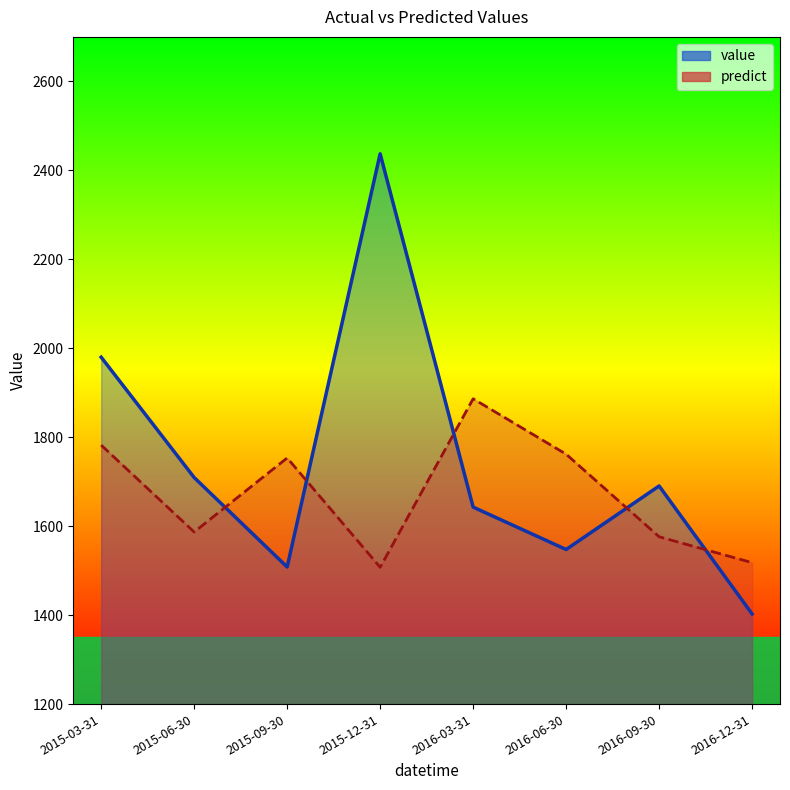

List the labels in order of value value, largest first.

2015-12-31, 2015-03-31, 2015-06-30, 2016-09-30, 2016-03-31, 2016-06-30, 2015-09-30, 2016-12-31